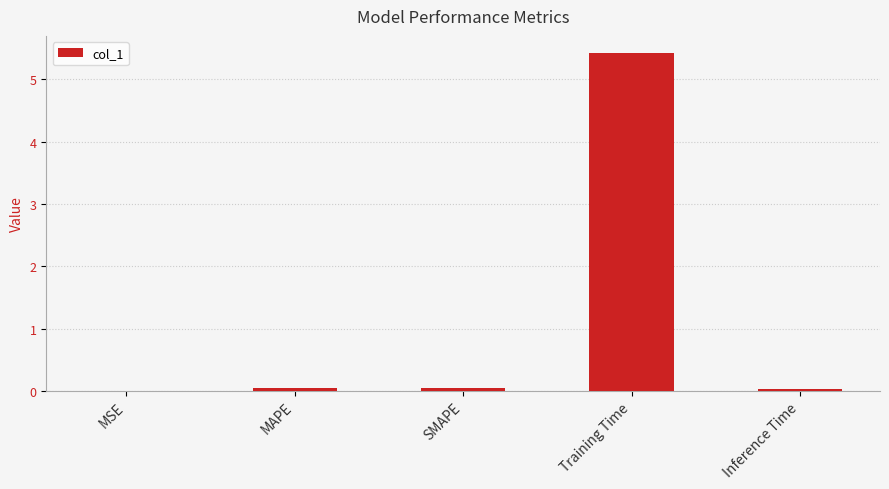

What is the sum of all values?

5.6